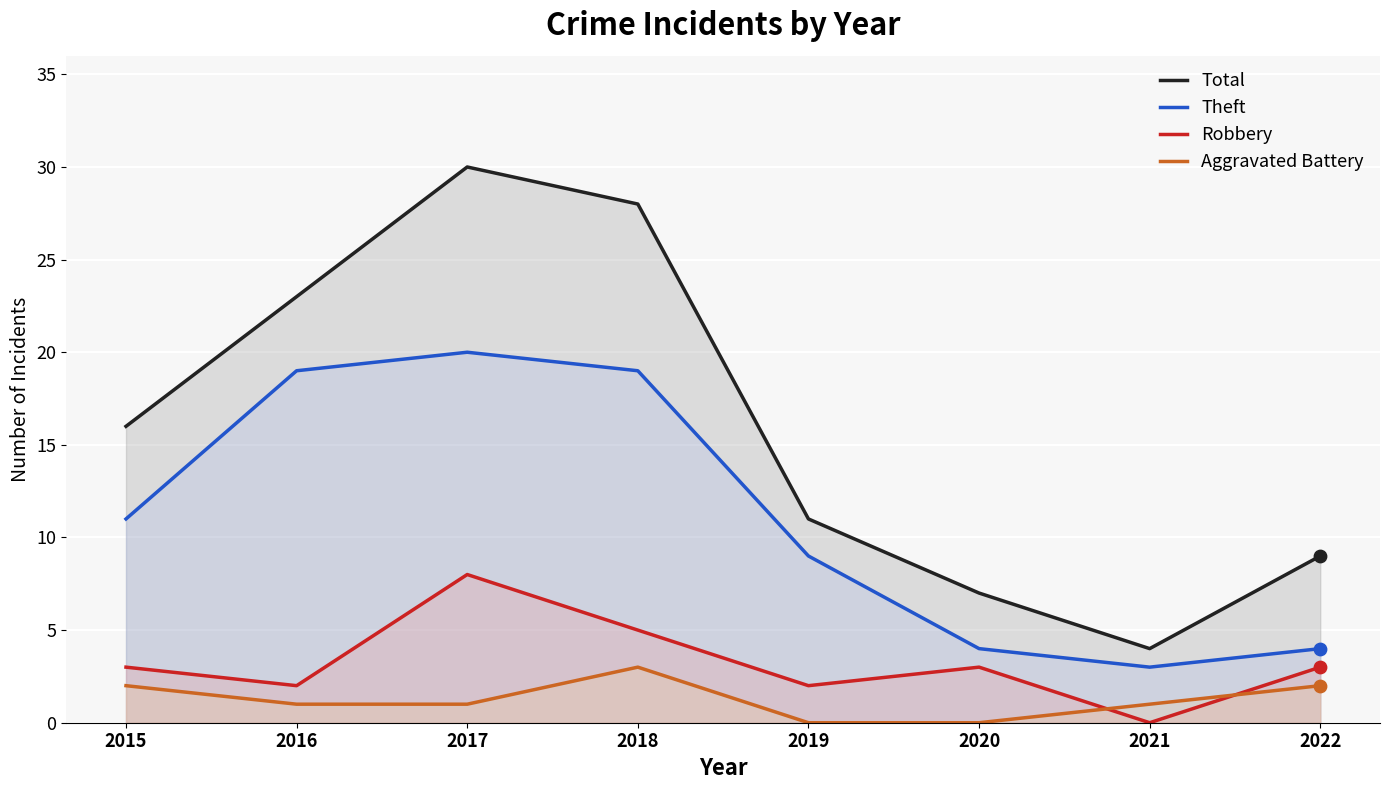

What are all the series names shown in the legend?

Total, Theft, Robbery, Aggravated Battery